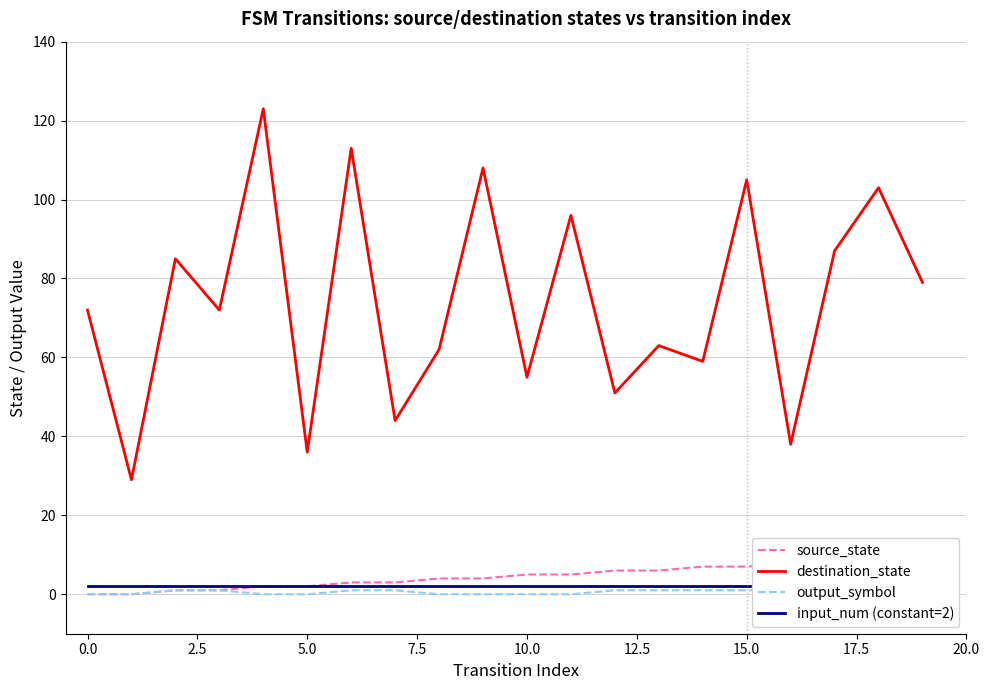

True or false: destination_state has more than 2 interior local peaks.

True